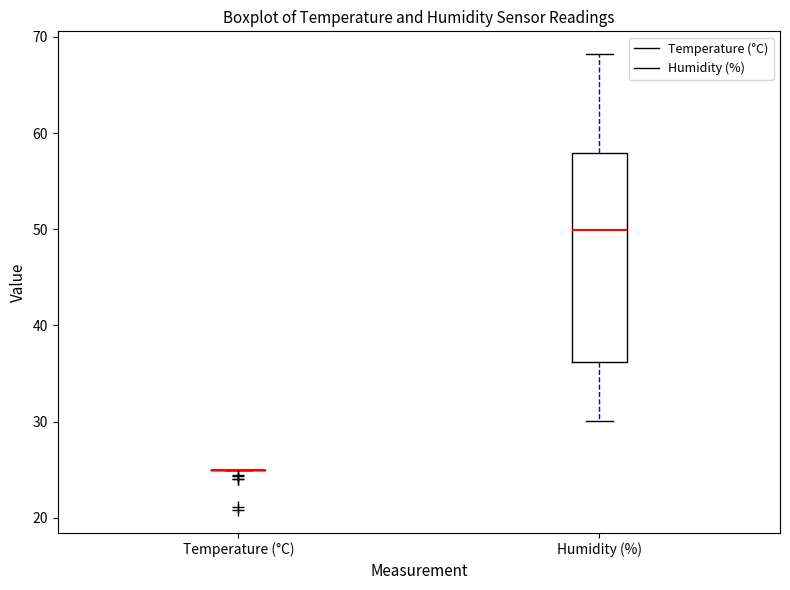

Reading left to right, read every box against the y-axis: the position of its median line, the range the box covers, and the ends of its whiskers. The values are not printed on the chart, so give them approximately, as read against the axis.

Temperature (°C): box collapsed to a line at 25, whiskers 25 to 25
Humidity (%): median 50, box 36 to 58, whiskers 30 to 68